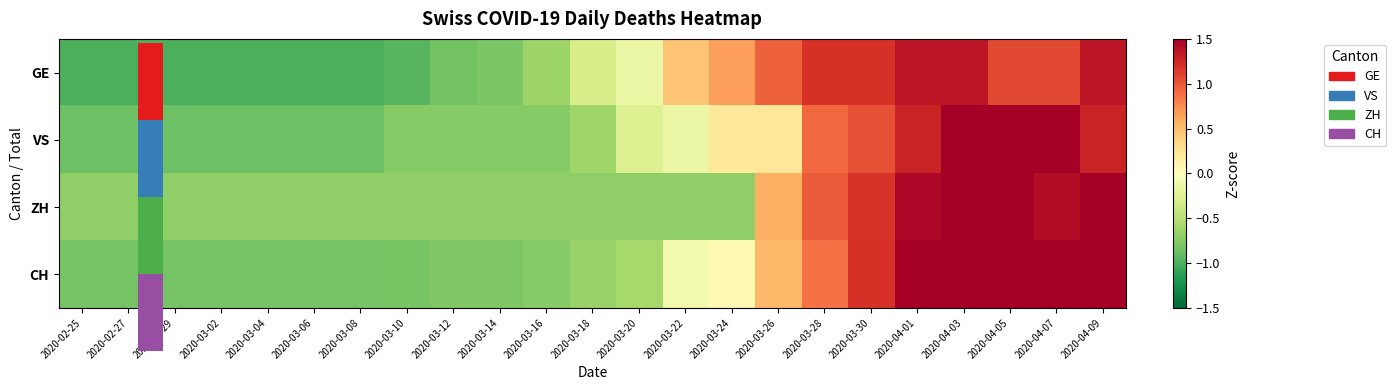

What is the minimum value shown in the chart?

-1.0